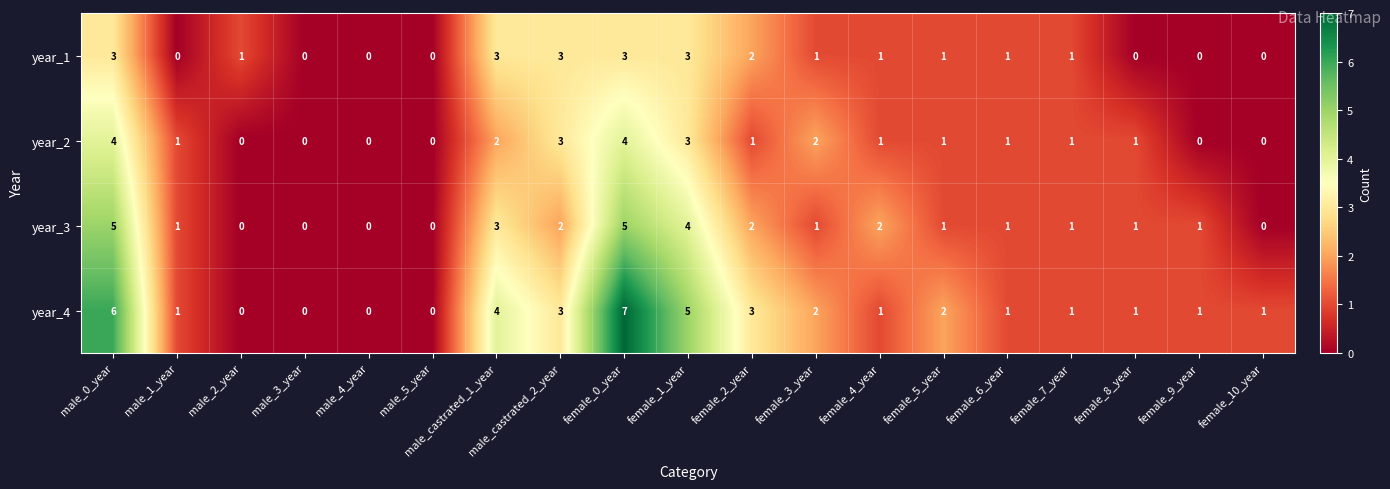

At which label does year_3 first exceed 1?

male_0_year